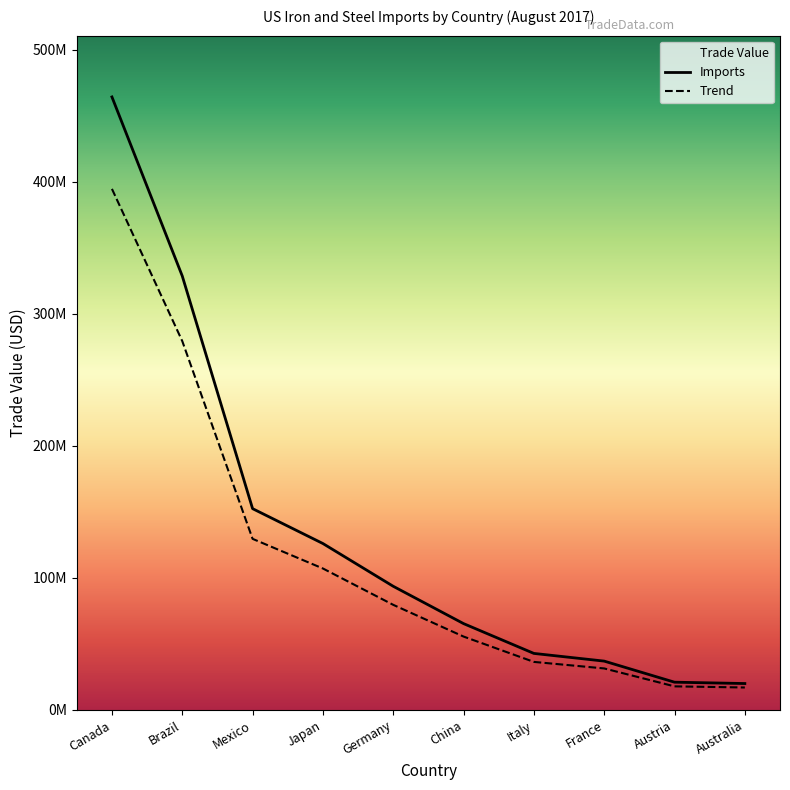

What value does the Imports series have at Italy?

42837600.0